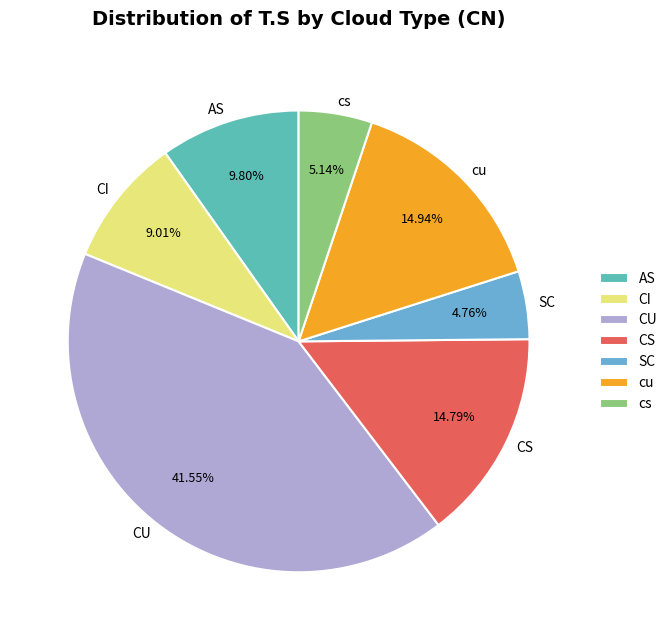

Count the number of slices in the pie.

7